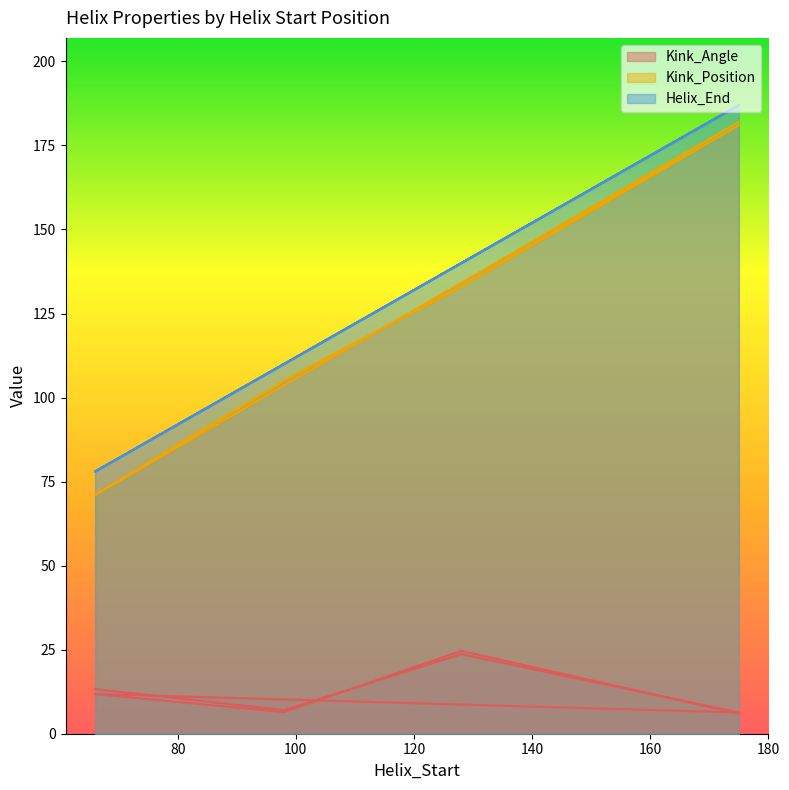

What is the average value of the Kink_Angle series?

12.4